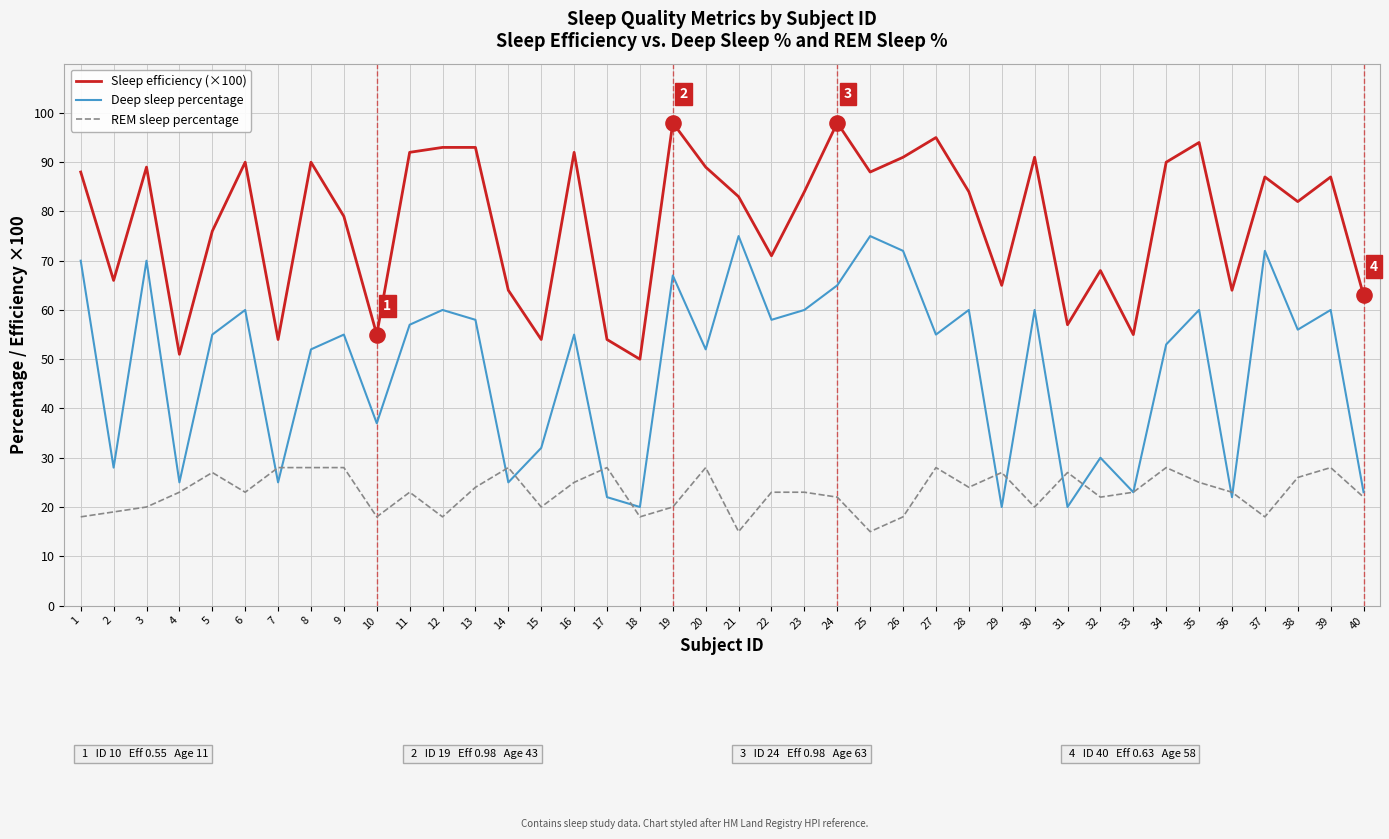

What are all the series names shown in the legend?

Sleep efficiency (×100), Deep sleep percentage, REM sleep percentage